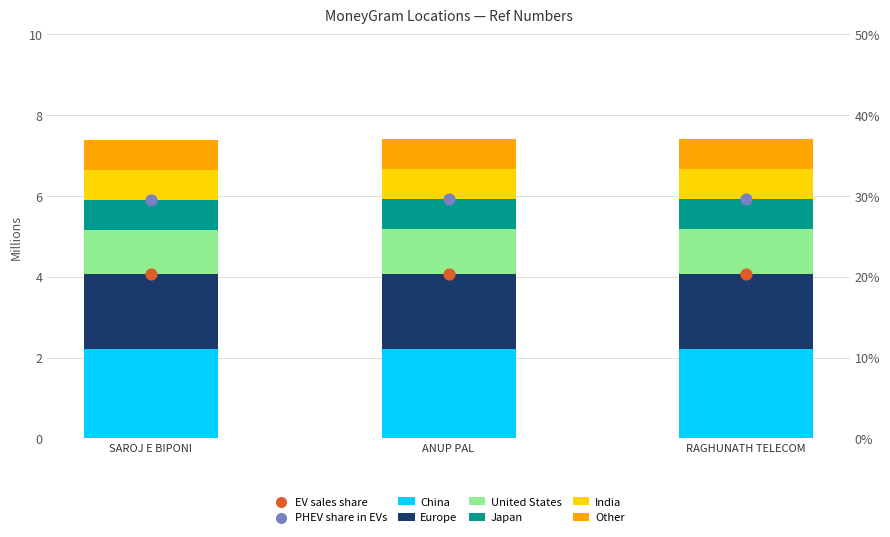

At which category is the sum across all series the highest?

RAGHUNATH TELECOM